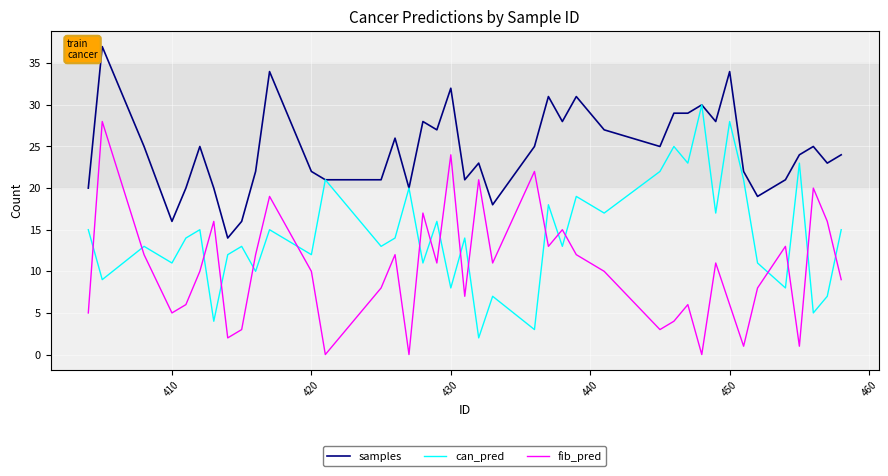

What is the minimum value for samples?

14